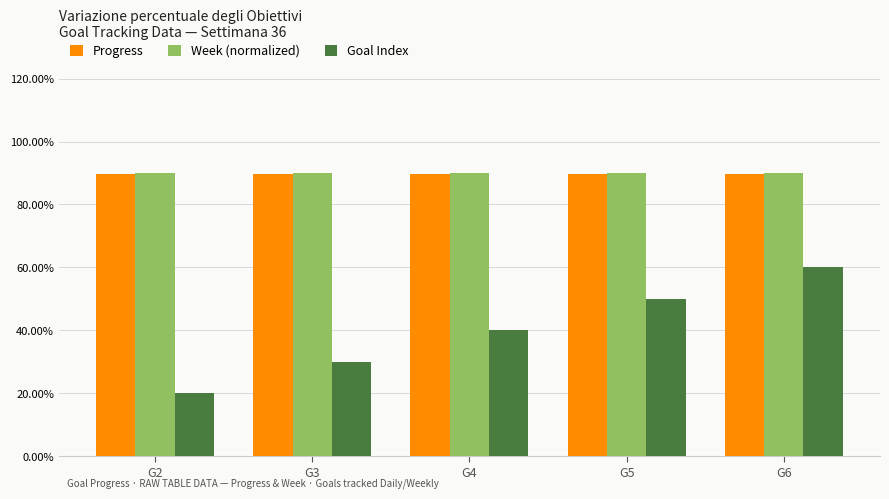

What is the average value of the Progress series?

0.9